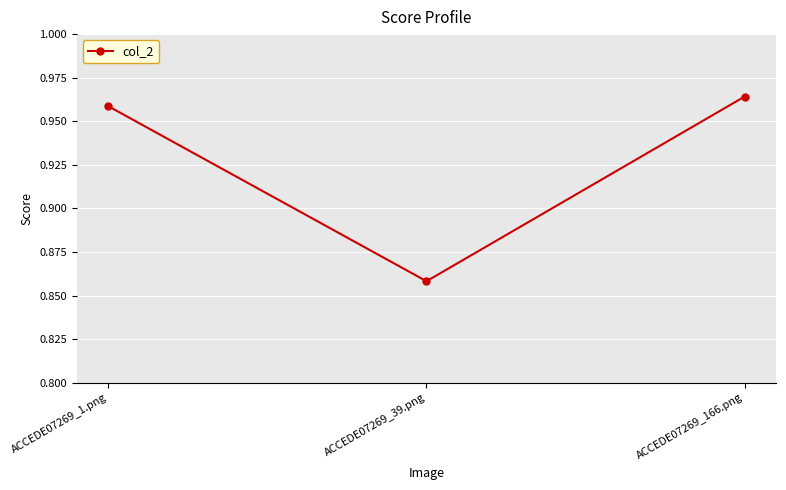

At which label is the value closest to 0?

ACCEDE07269_39.png